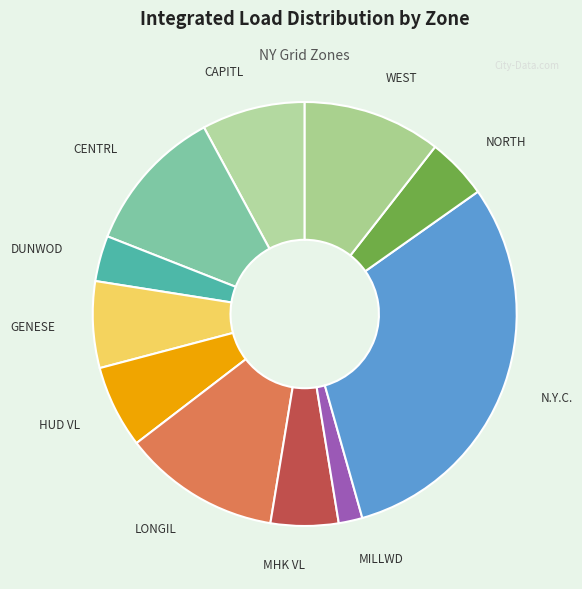

True or false: HUD VL accounts for 13% of the total.

False